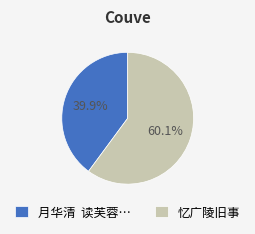

Is it true that 忆广陵旧事 is 60% of the pie?

True